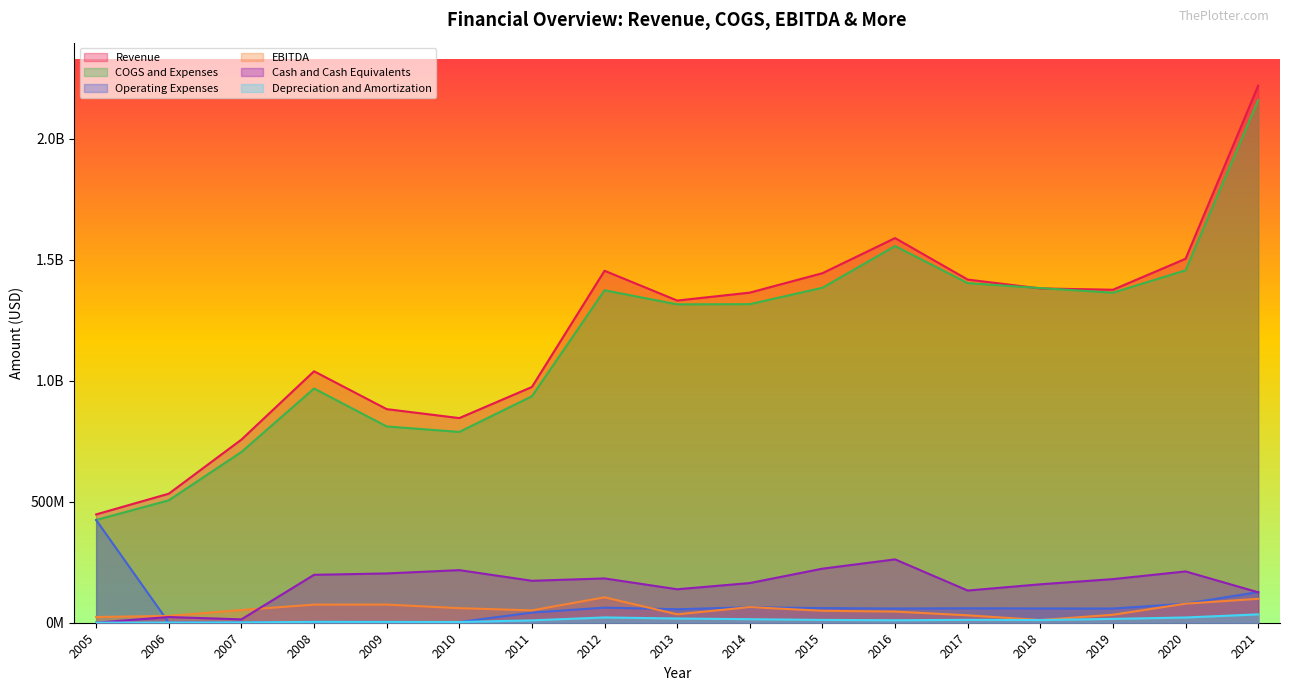

Reading left to right, list all the values displayed in this chart.

Revenue: 447778011	533369000	756879000	1039420000	882939000	845884000	974470000	1454869000	1331689000	1364456000	1444806000	1589868000	1418439000	1381784000	1376408000	1504432000	2220026000
COGS and Expenses: 424623794	505954000	705537000	968206000	811347000	788637000	936084000	1374251000	1316047000	1316866000	1384656000	1556982000	1403758000	1383262000	1364180000	1456909000	2160355000
Operating Expenses: 424623794	768000	1257000	3598000	3393000	2990000	41904000	62345000	55823000	64018000	60493000	58771000	59766000	58933000	58722000	78777000	127014000
EBITDA: 23691023	28183000	52599000	74812000	74985000	60237000	51030000	105031000	34710000	64590000	49316000	45991000	30696000	11046000	33002000	78795000	98889000
Cash and Cash Equivalents: 294084	23564000	13924000	198074000	203763000	217441000	173402000	183079000	138350000	164033000	223491000	261876000	133055000	158920000	180334000	212068000	125680000
Depreciation and Amortization: 536806	768000	1257000	3598000	3393000	2990000	9811000	21840000	17515000	14618000	11645000	10250000	11989000	11236000	15814000	21702000	34537000